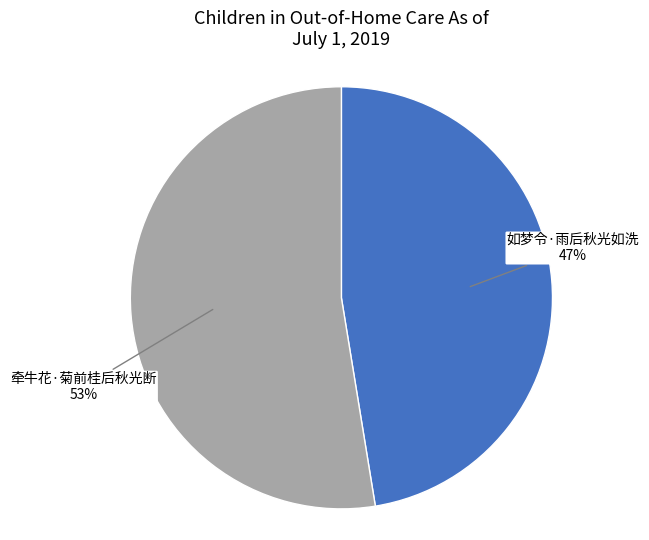

Does any single category account for the majority?

Yes